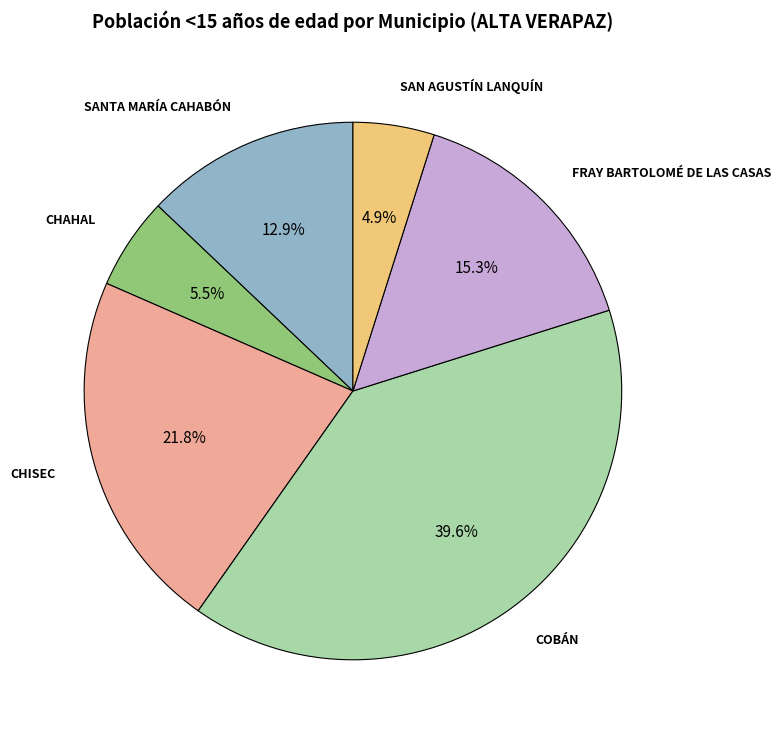

Do SAN AGUSTÍN LANQUÍN and FRAY BARTOLOMÉ DE LAS CASAS together represent more than half of the pie?

No